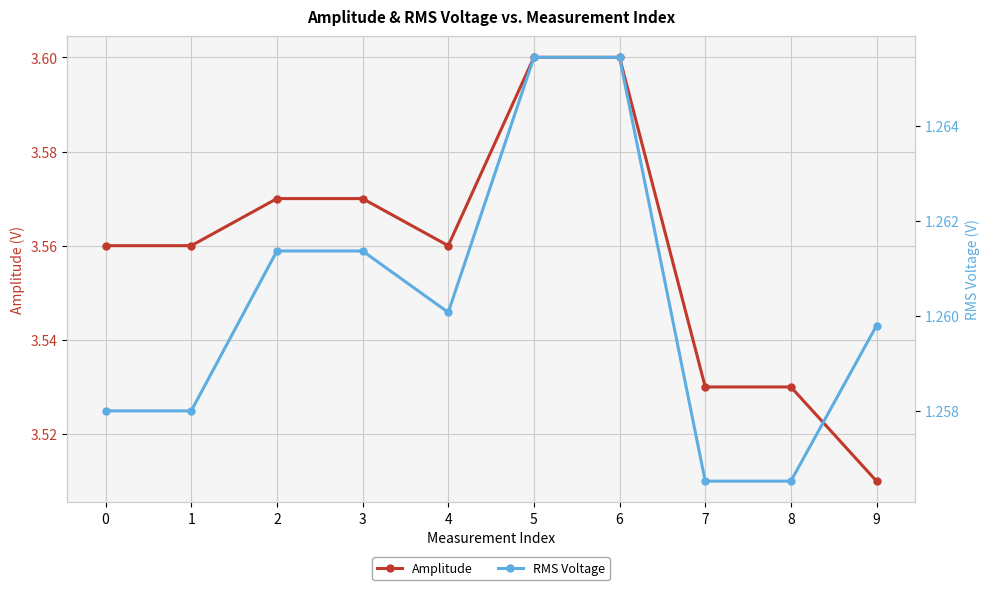

Which series has the widest spread of values?

Amplitude